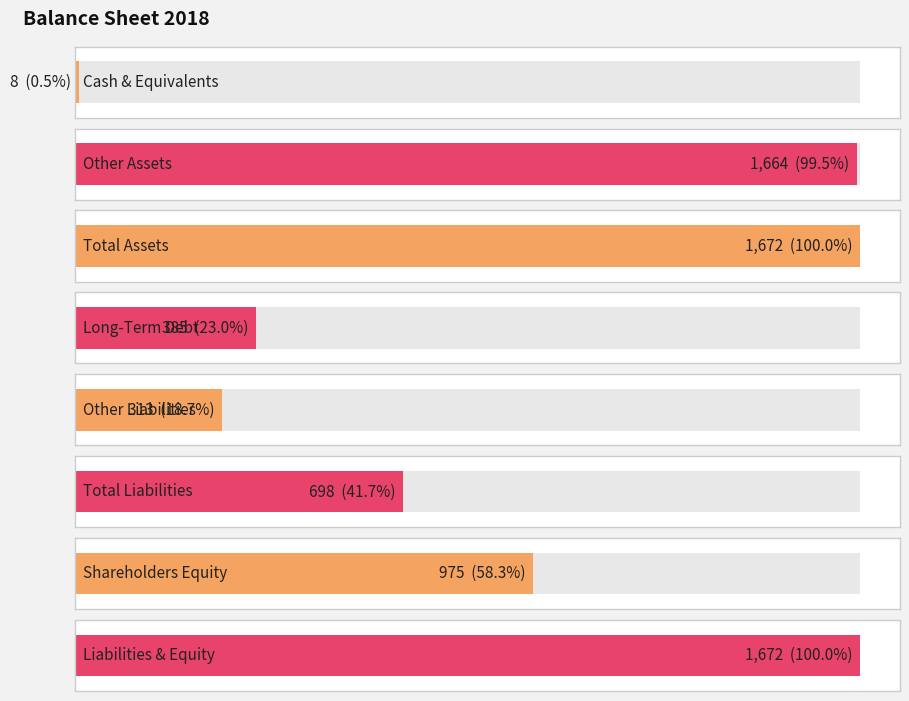

List the labels in order of value, largest first.

Total Assets, Liabilities & Equity, Other Assets, Shareholders Equity, Total Liabilities, Long-Term Debt, Other Liabilities, Cash & Equivalents